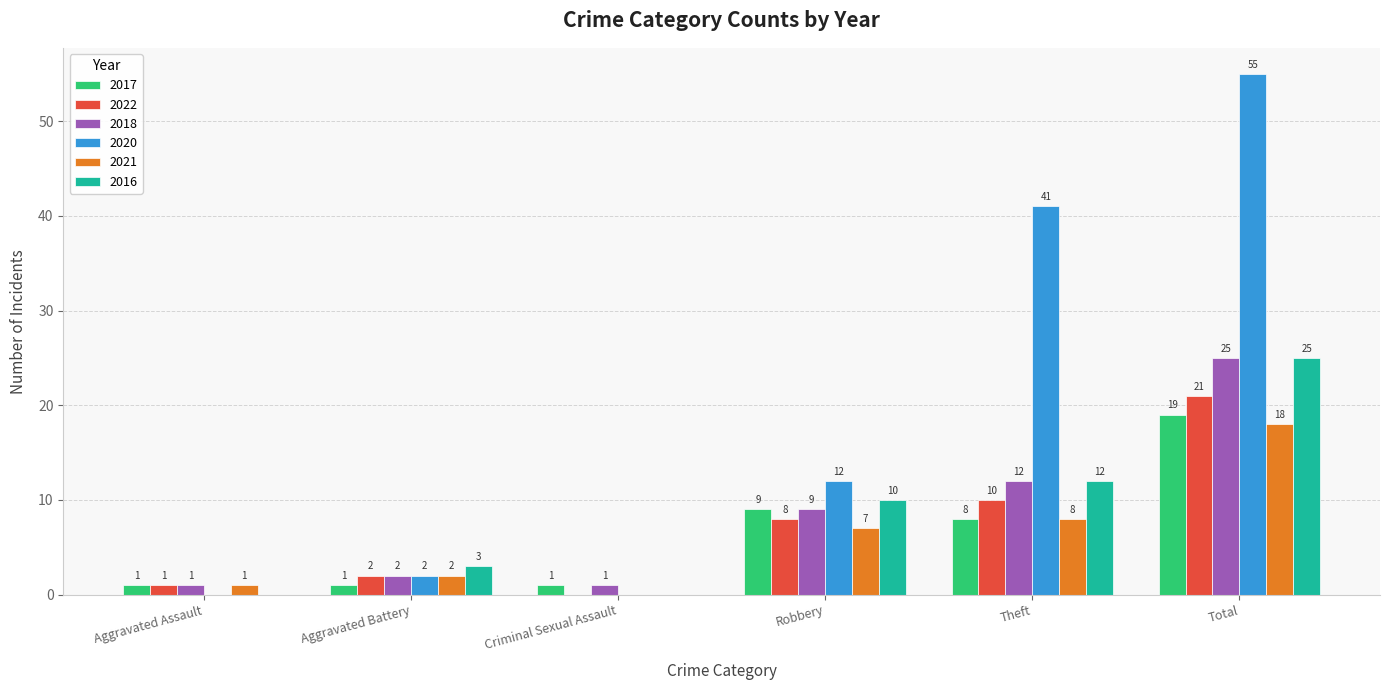

True or false: 2017 has a value of 1 at Aggravated Battery.

True